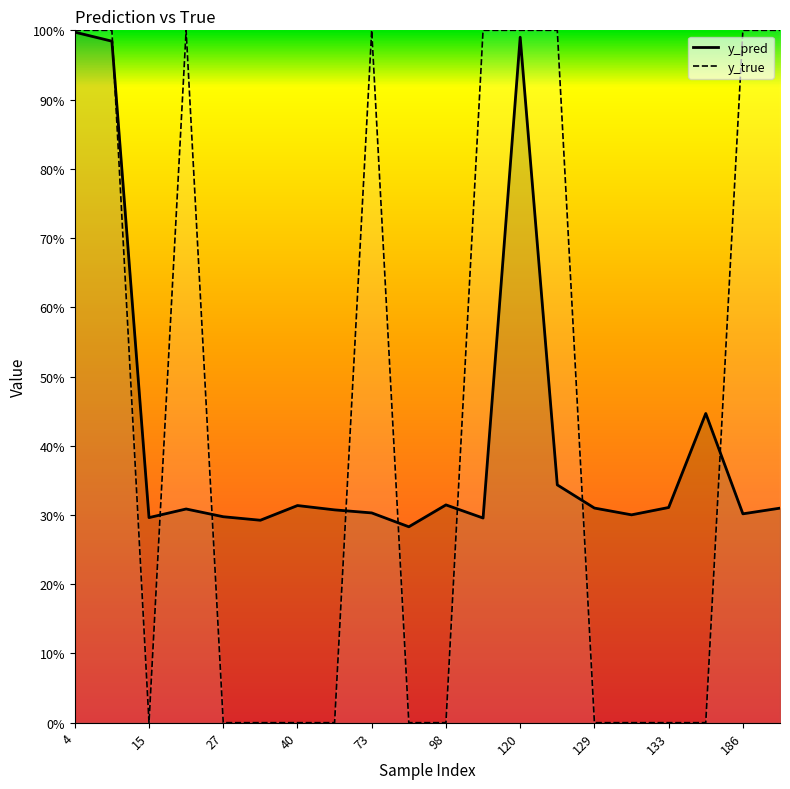

Is the value of y_true at 73 greater than the value of y_pred at 40?

Yes